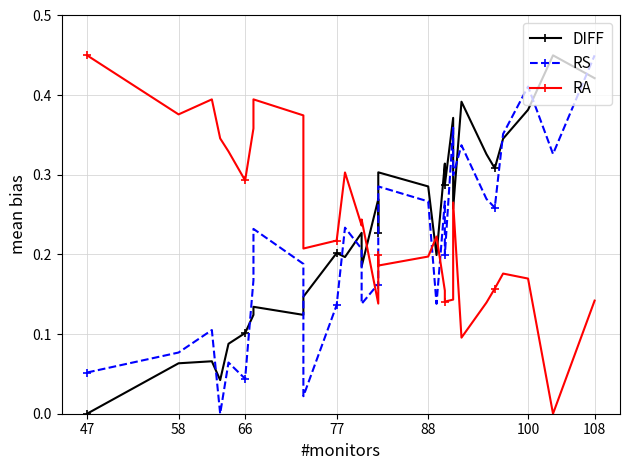

True or false: RA and RS cross at least once.

True